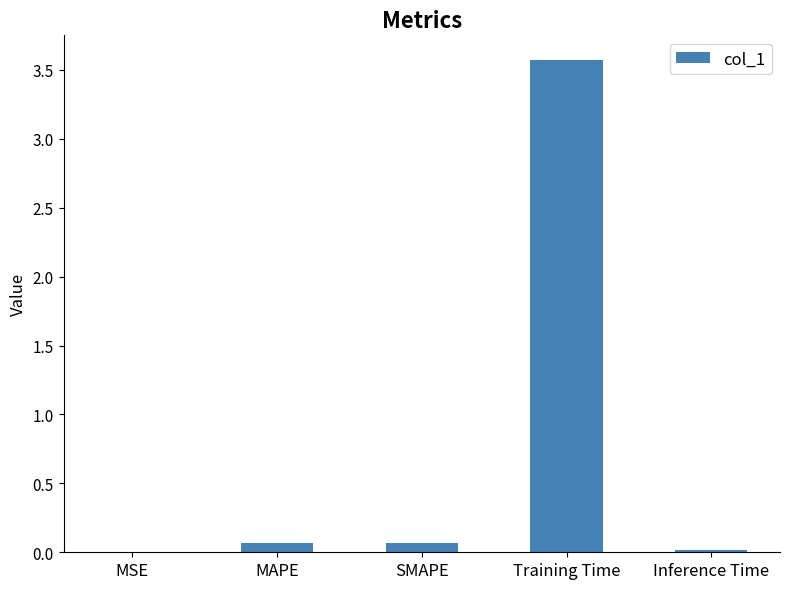

How many categories are shown in the chart?

5